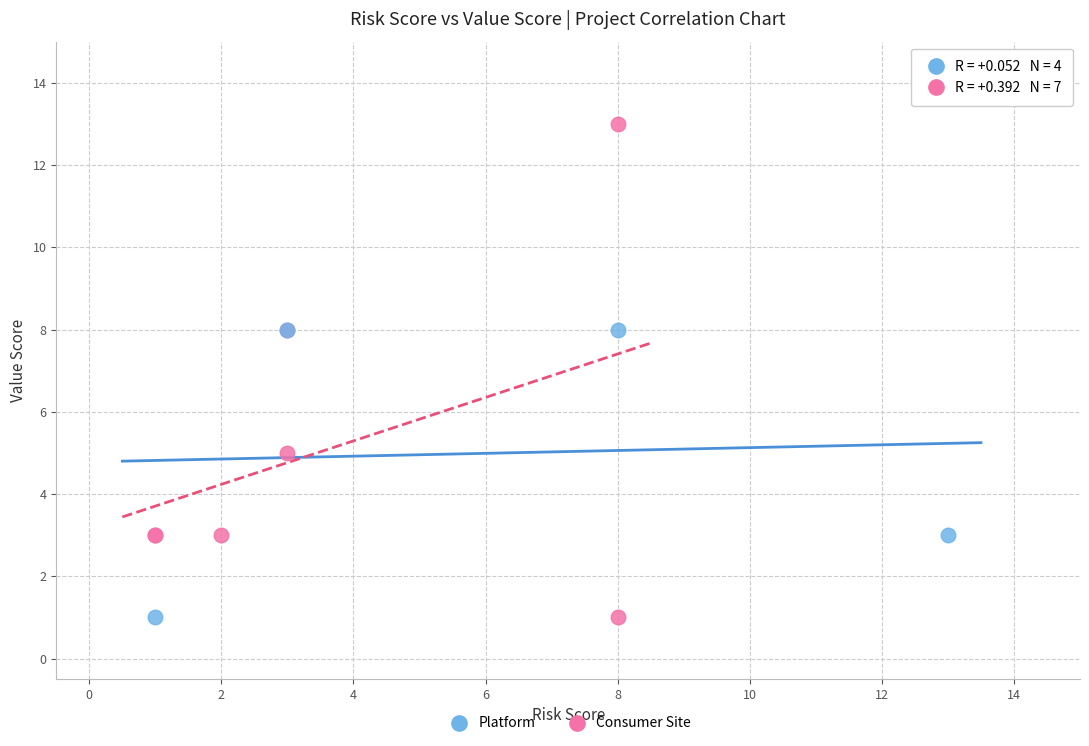

Which series contains the highest Y value?

Consumer Site